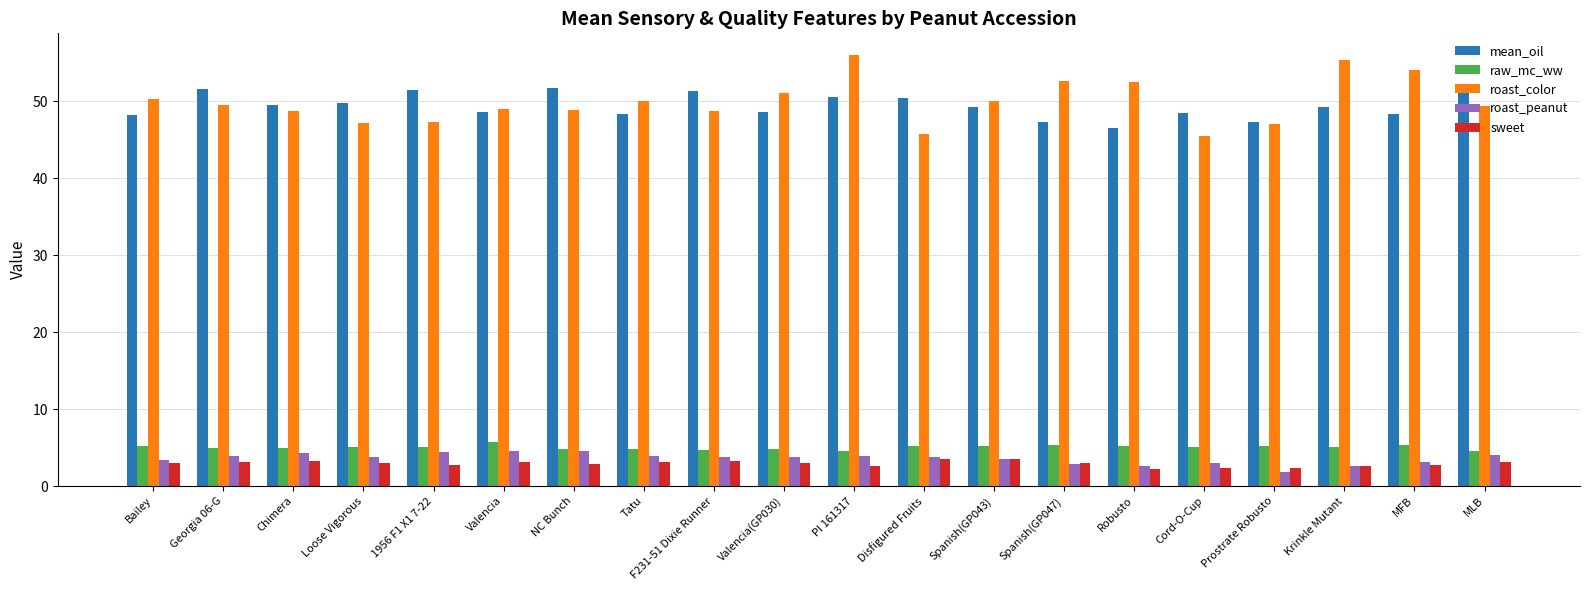

How many data points does each series have?

20